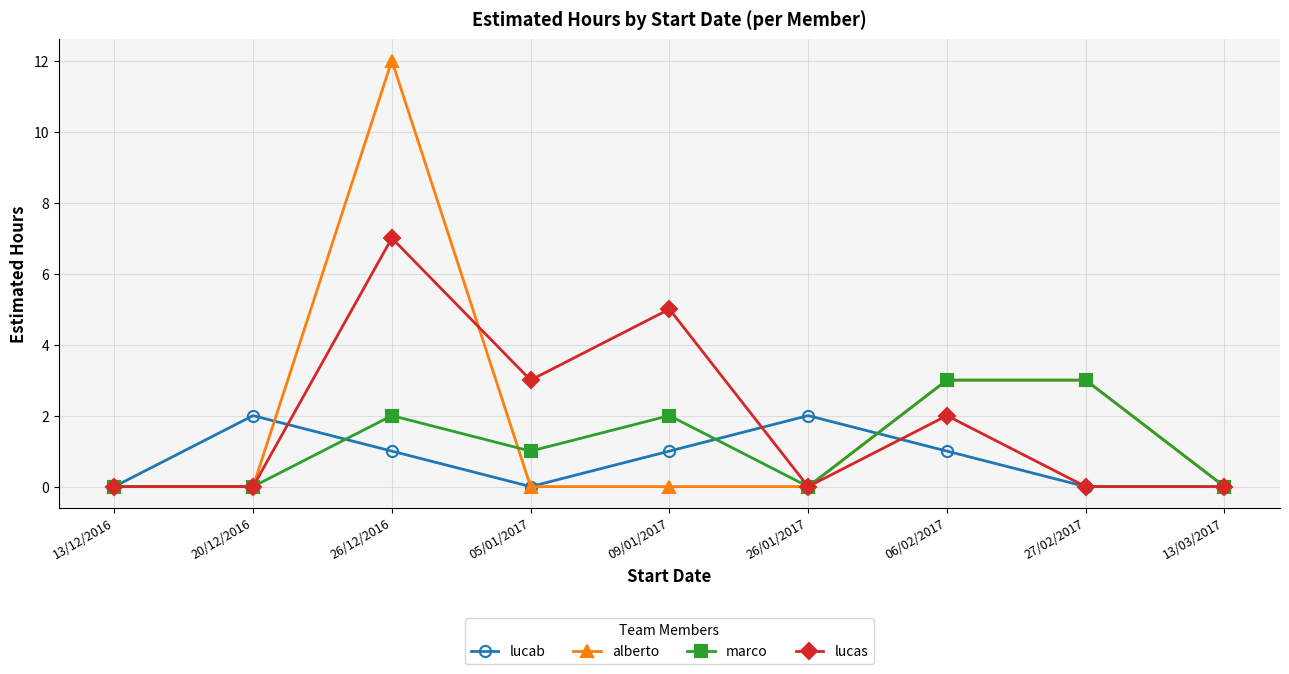

Does the chart have visible grid lines?

Yes